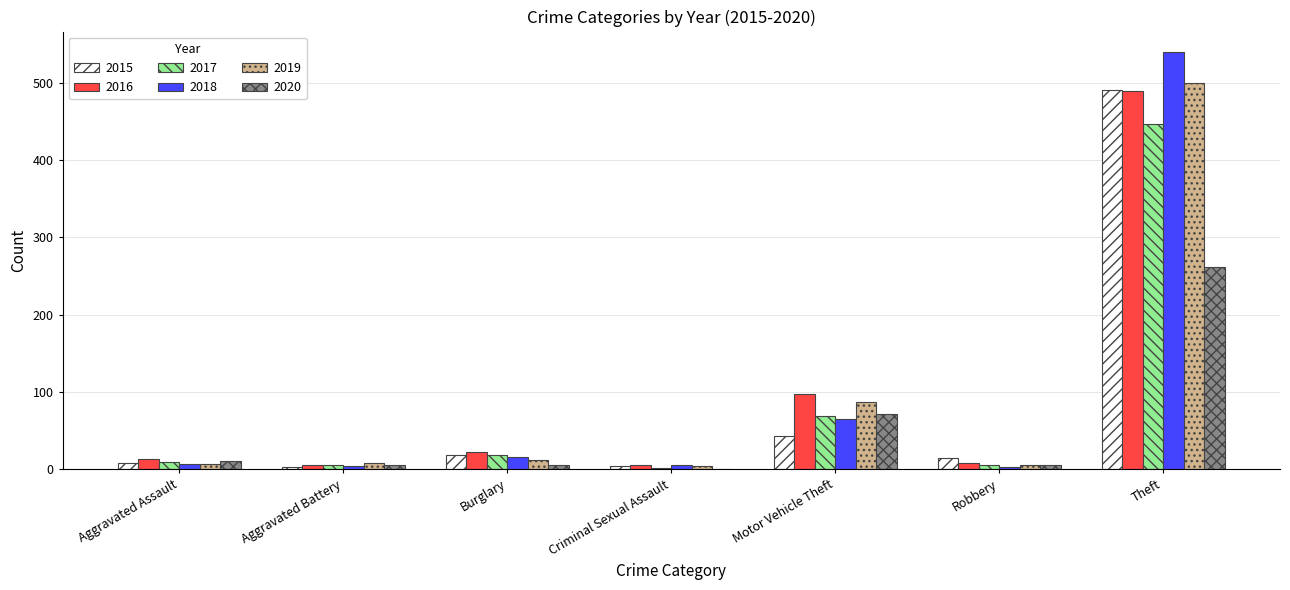

At which label is 2015 closest to 247?

Motor Vehicle Theft